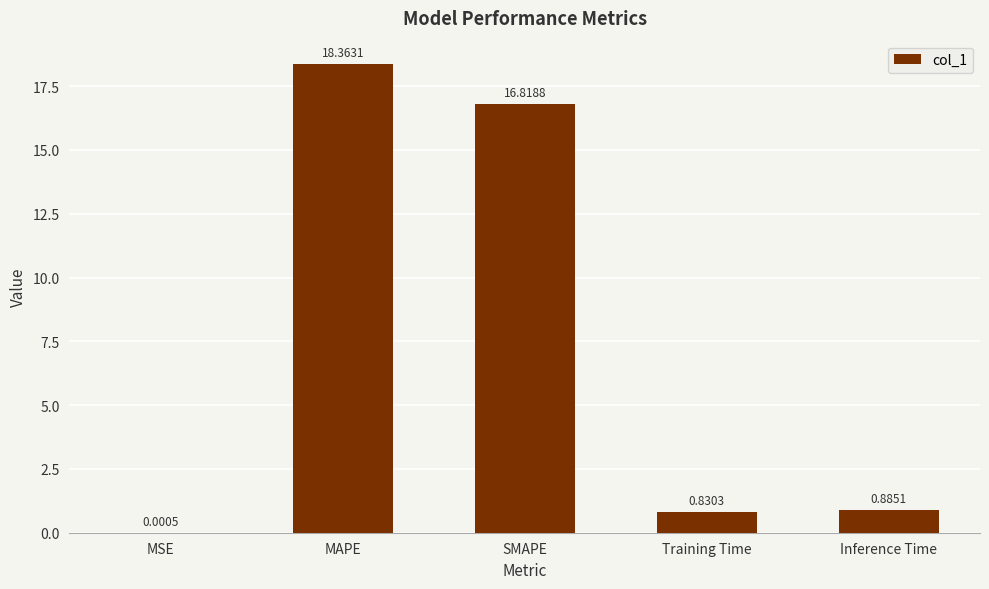

What is the sum of the values at MAPE and Inference Time?

19.2